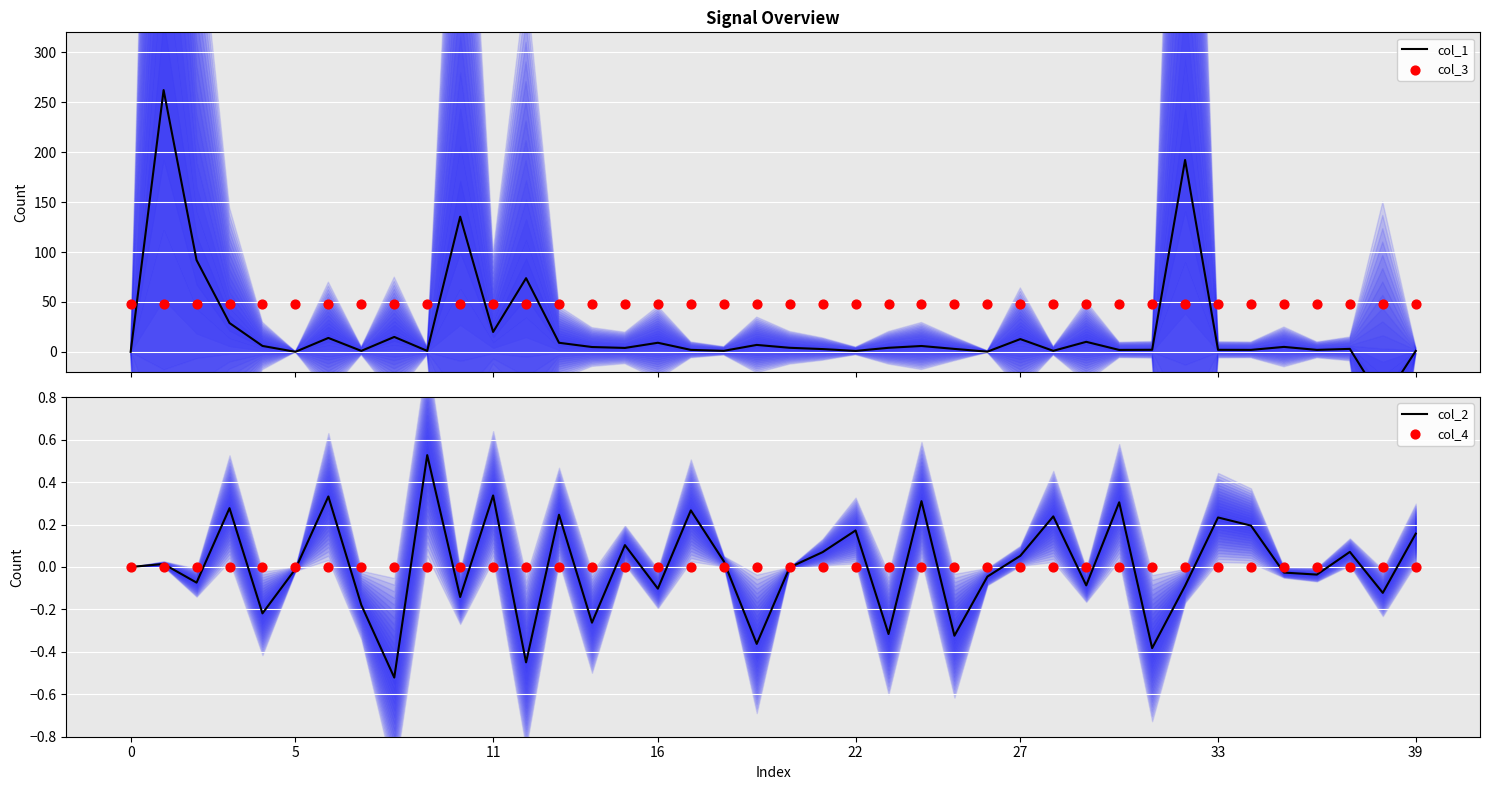

The value of col_2 at 22 is 0.1. True or false?

False